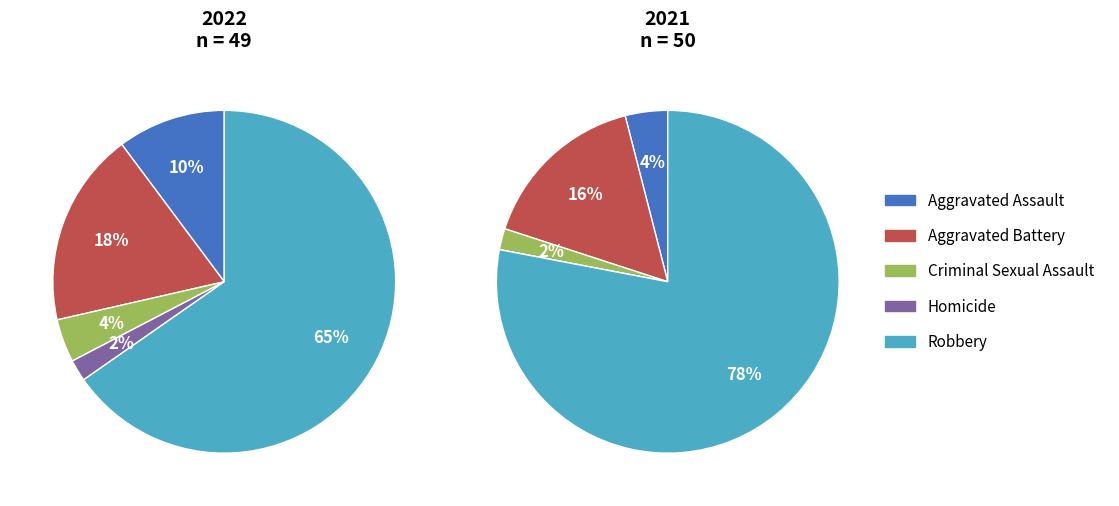

How many segments does this pie chart have?

5